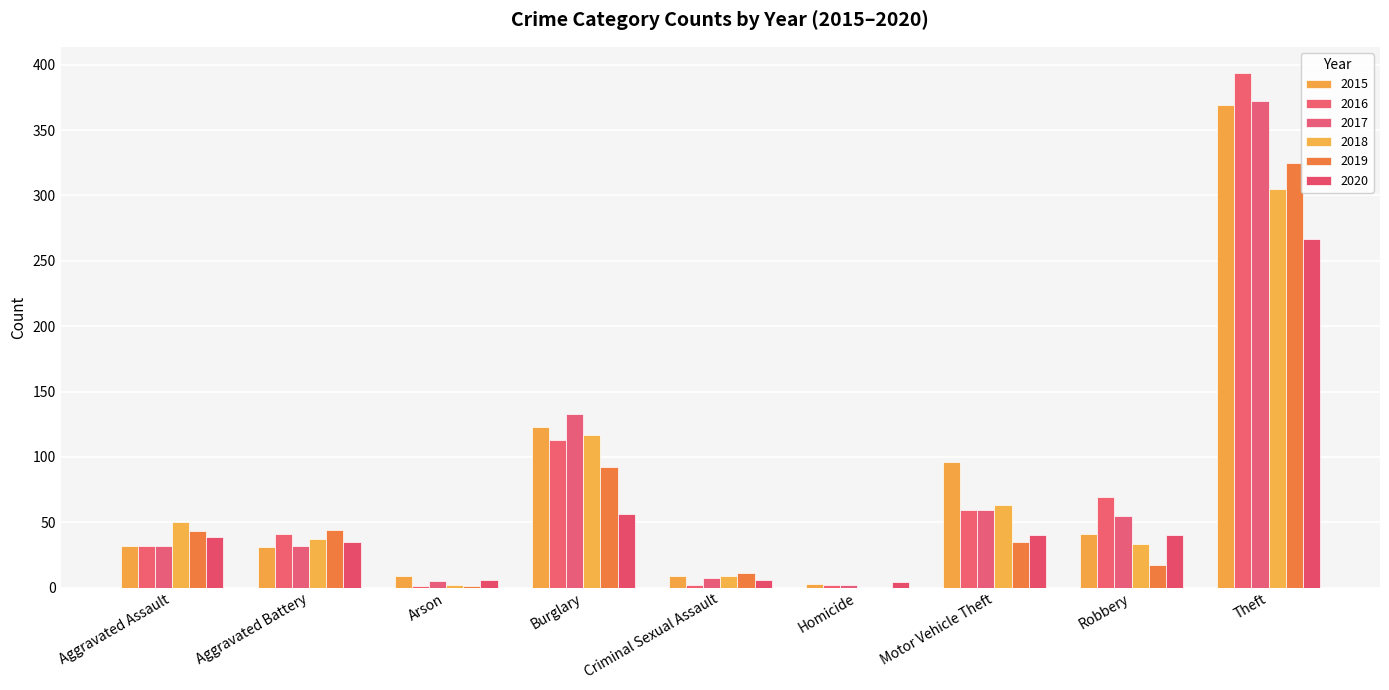

What is the approximate value of 2015 at Burglary?

123